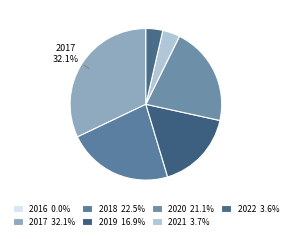

What is the total percentage of 2017 and 2020?

53.2%